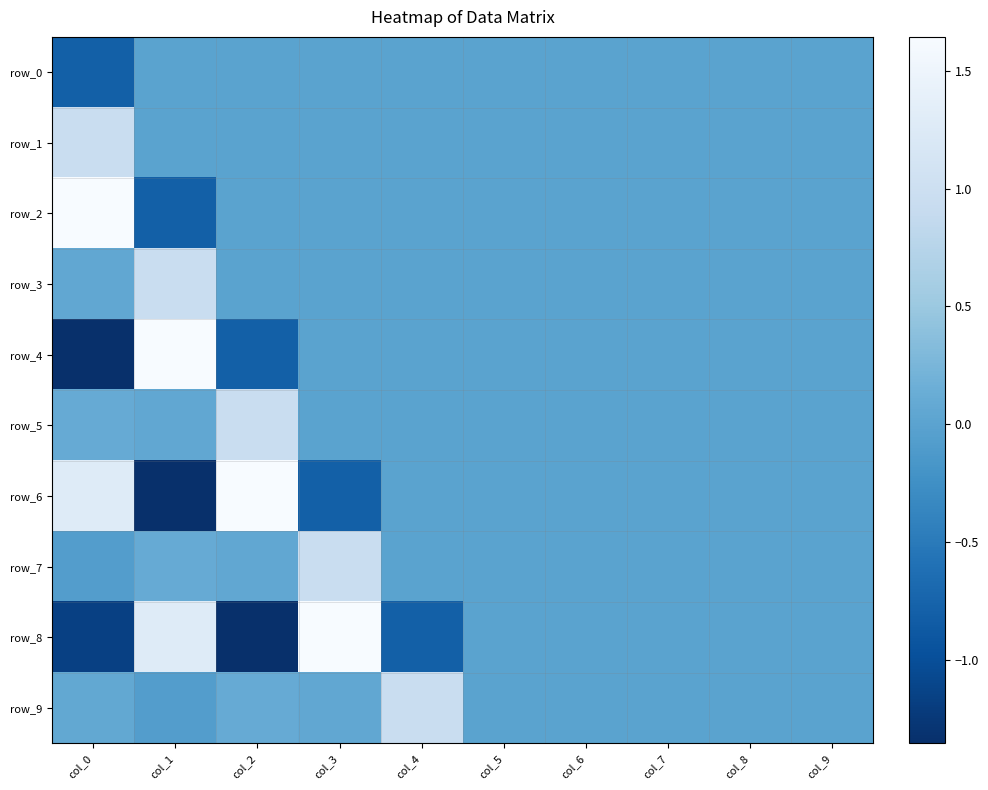

Is it true that row_3 equals -0.6 at col_8?

False